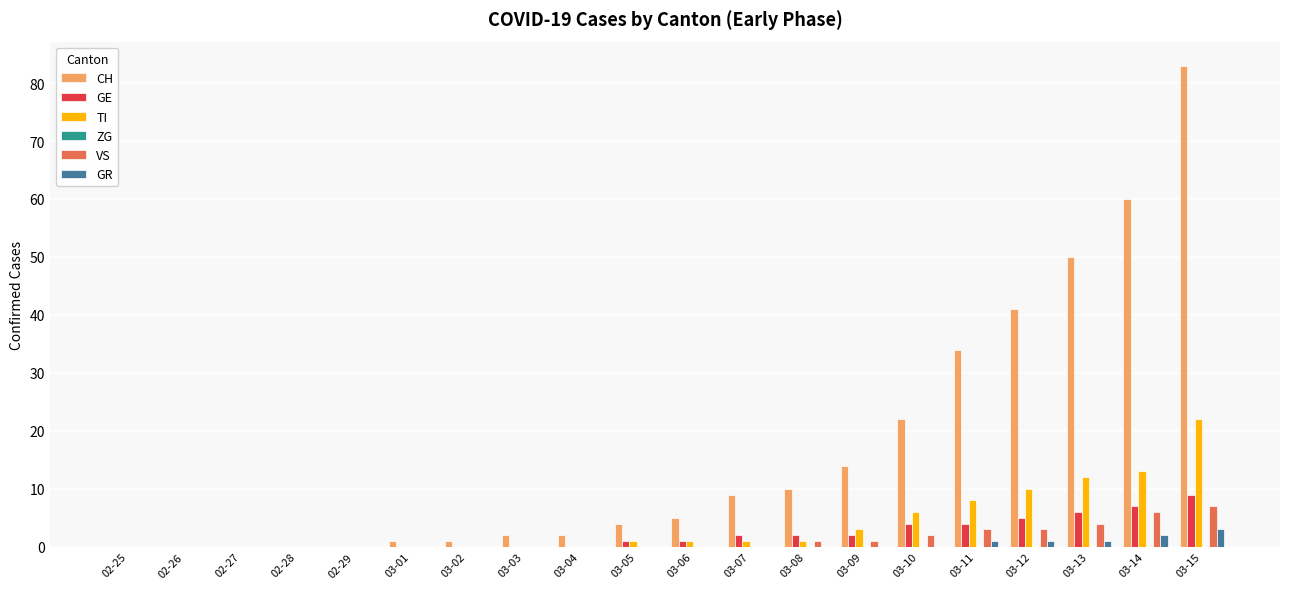

True or false: VS has a value of 3 at 03-11.

True